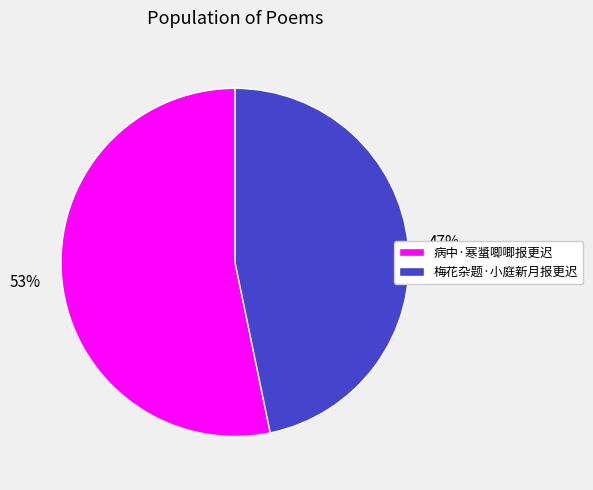

Count the number of slices in the pie.

2